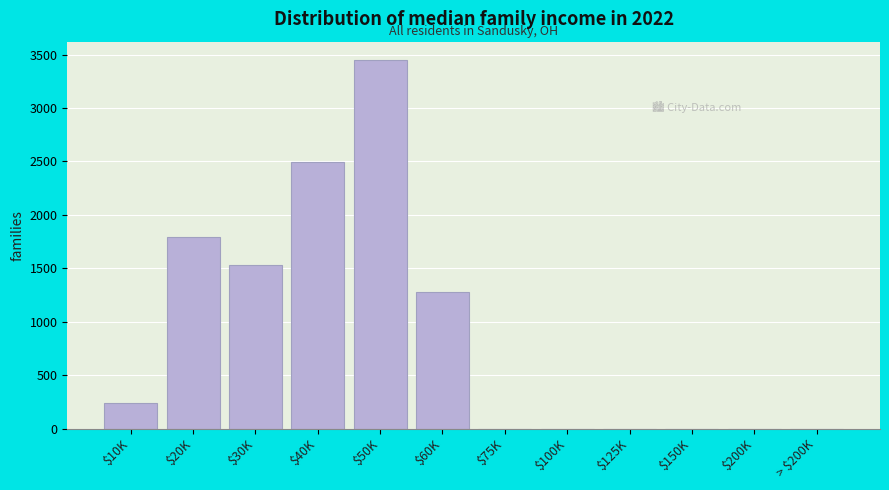

Where is the data nearest to the value 1724?

$20K